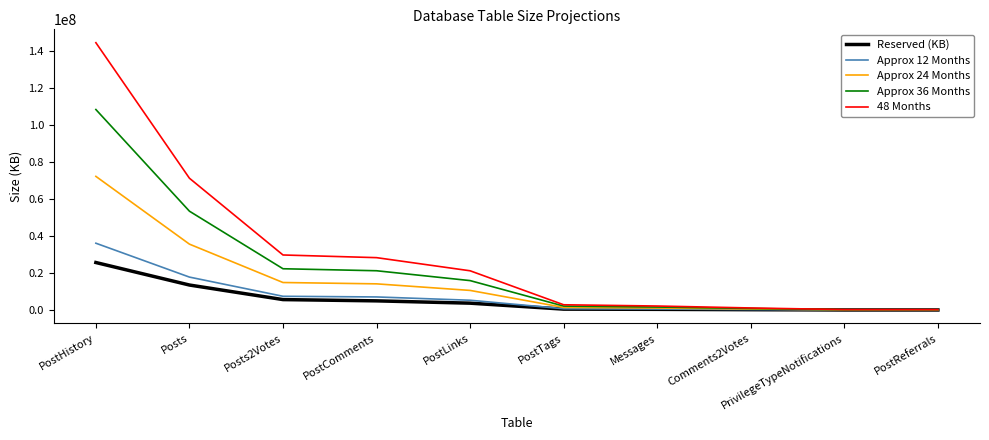

What is the total value across all series at PostHistory?

386649916.5